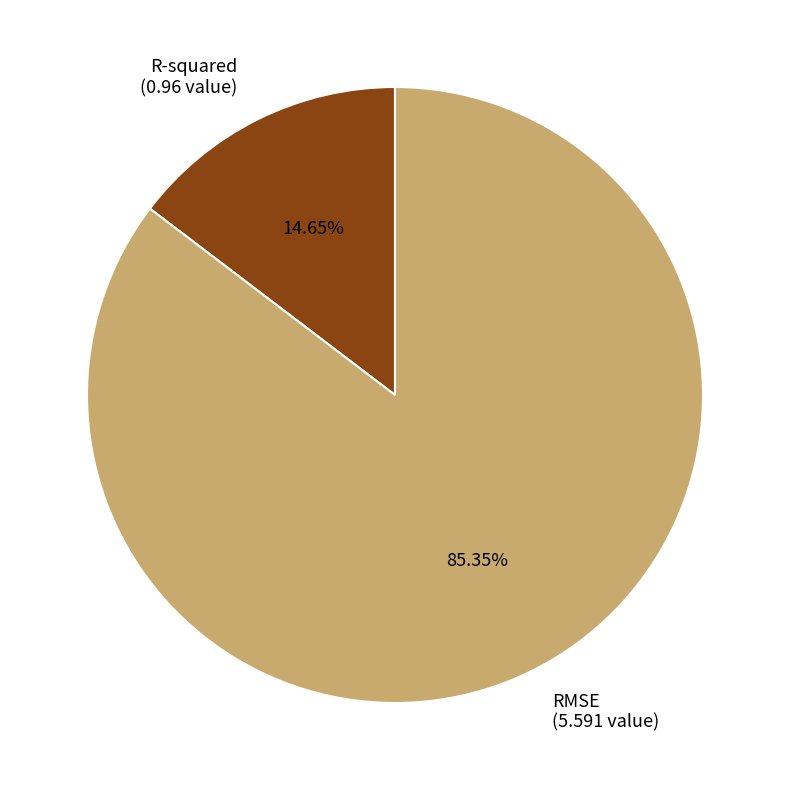

How many segments does this pie chart have?

2